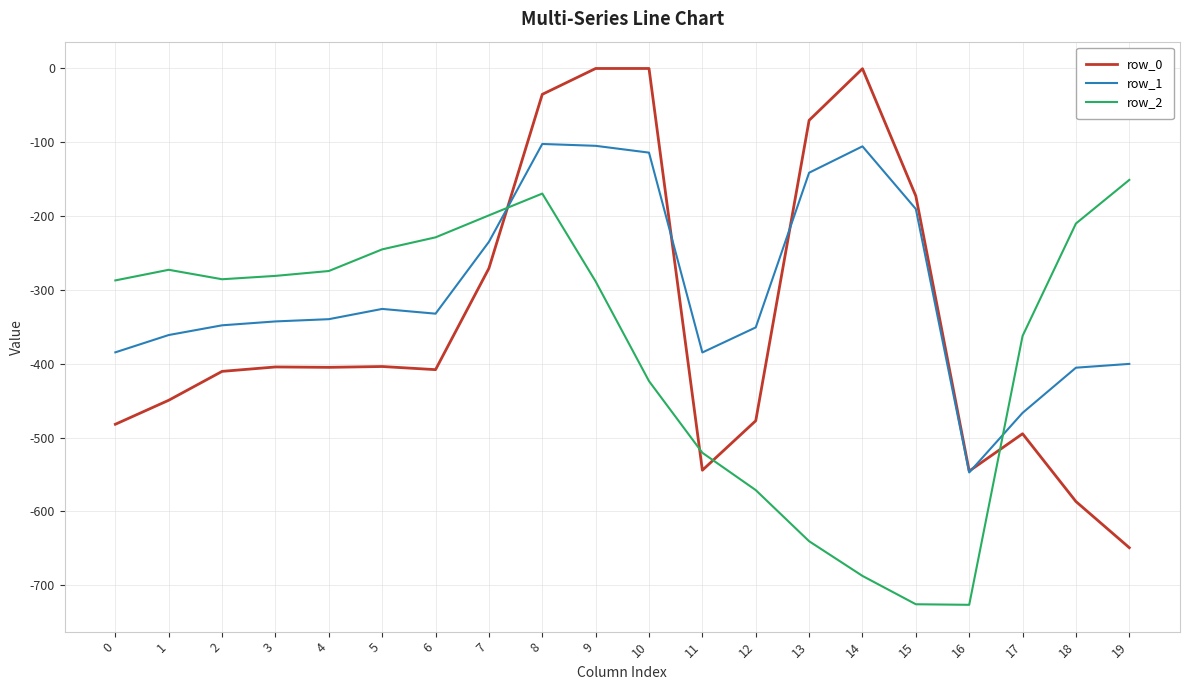

At which category is the sum across all series the highest?

8